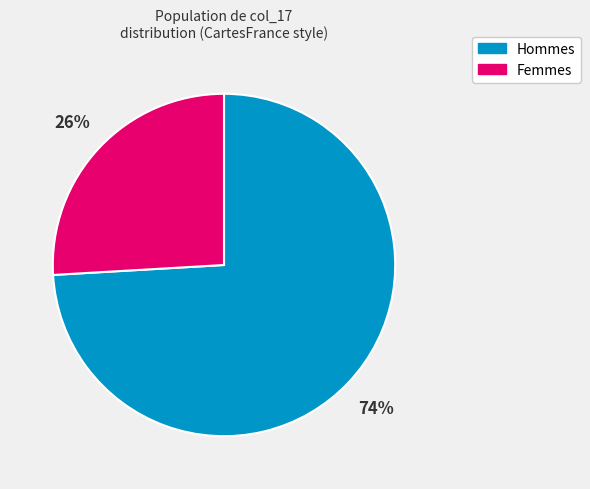

Is the sum of Hommes and Femmes greater than half?

Yes